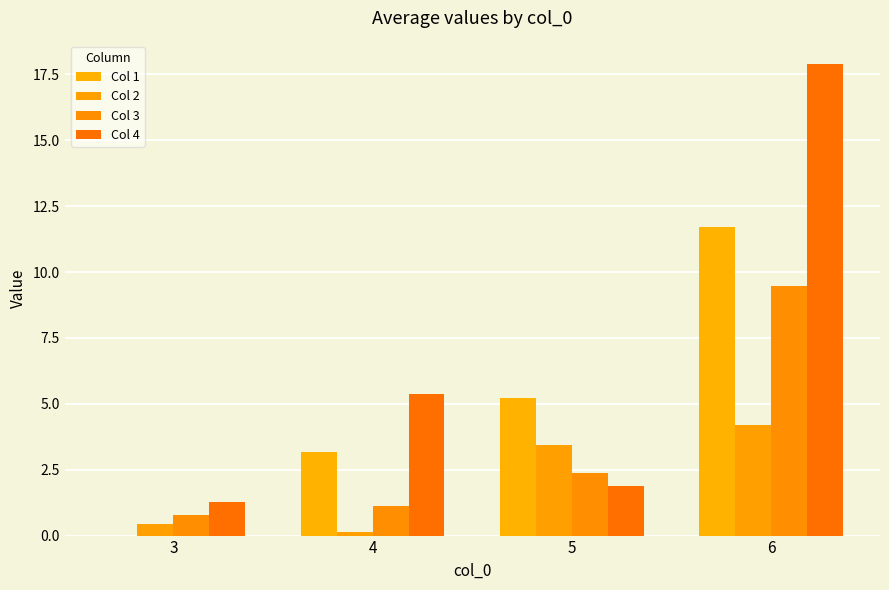

Reading left to right, extract all data points from this chart.

Col 1: 0.0	3.2	5.2	11.7
Col 2: 0.4	0.1	3.5	4.2
Col 3: 0.8	1.1	2.4	9.5
Col 4: 1.3	5.4	1.9	17.9